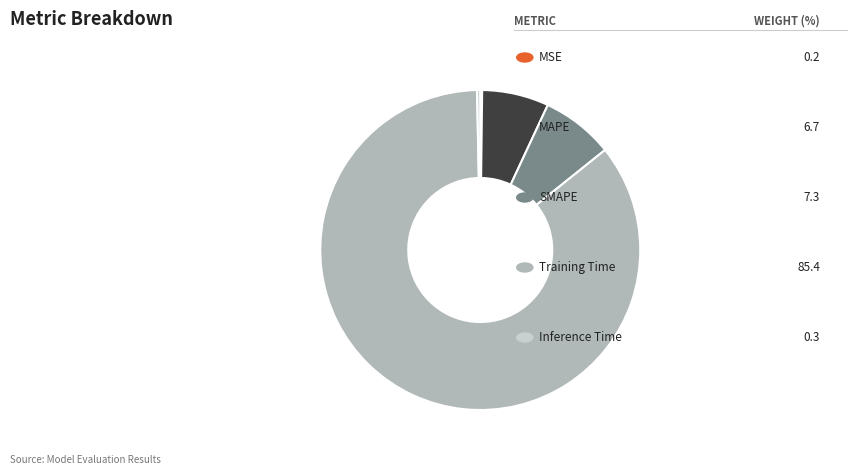

Is there a majority slice in this chart?

Yes